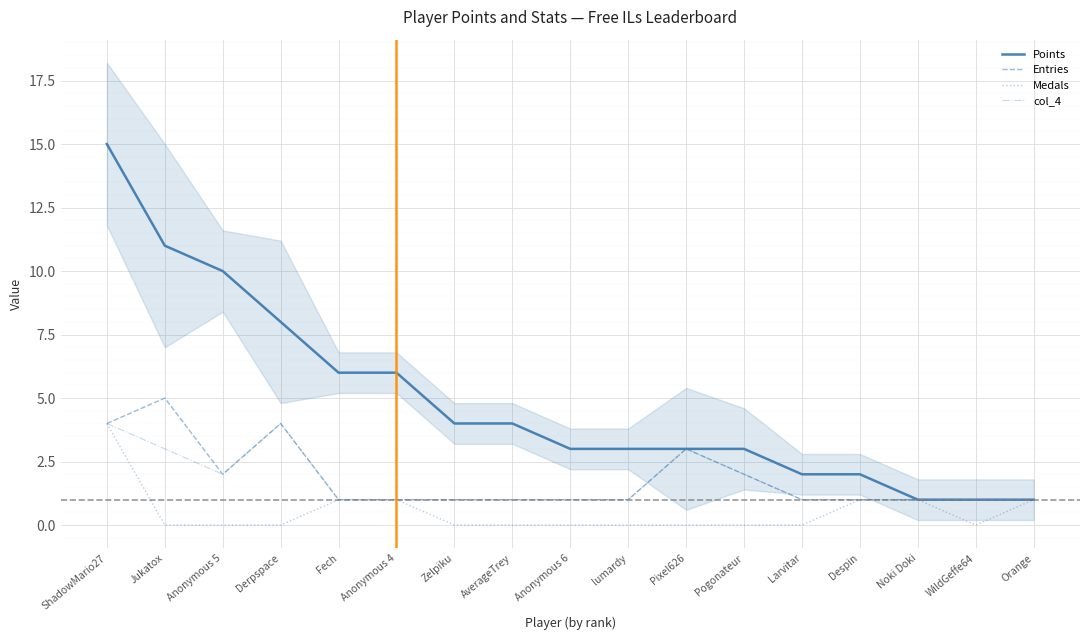

Which series changed the most between ShadowMario27 and Pixel626?

Points